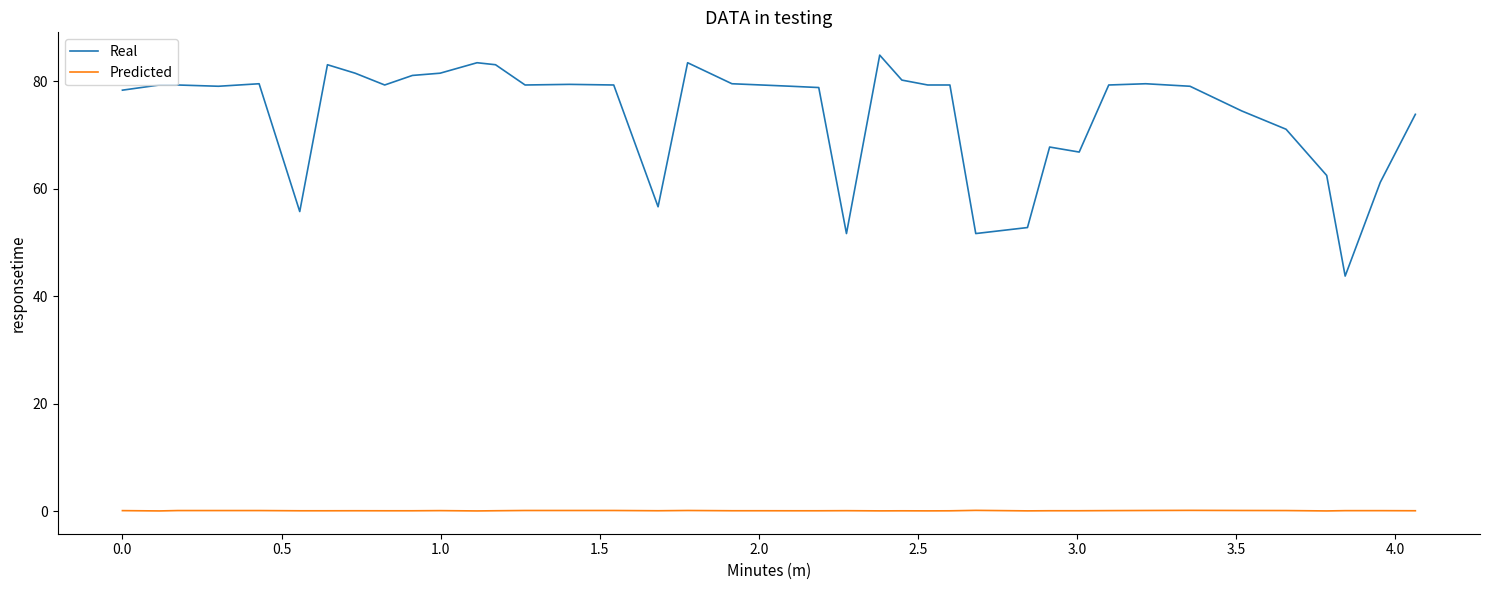

Which series has the largest total across all categories?

Real